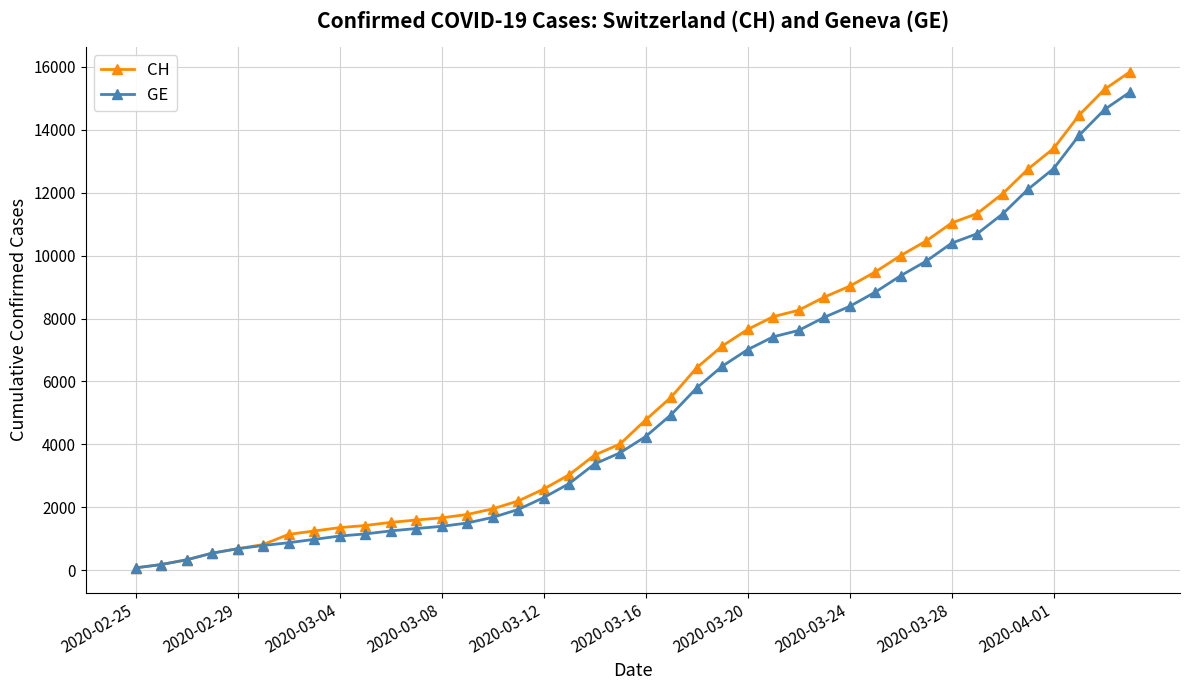

What is the greatest value displayed?

15850